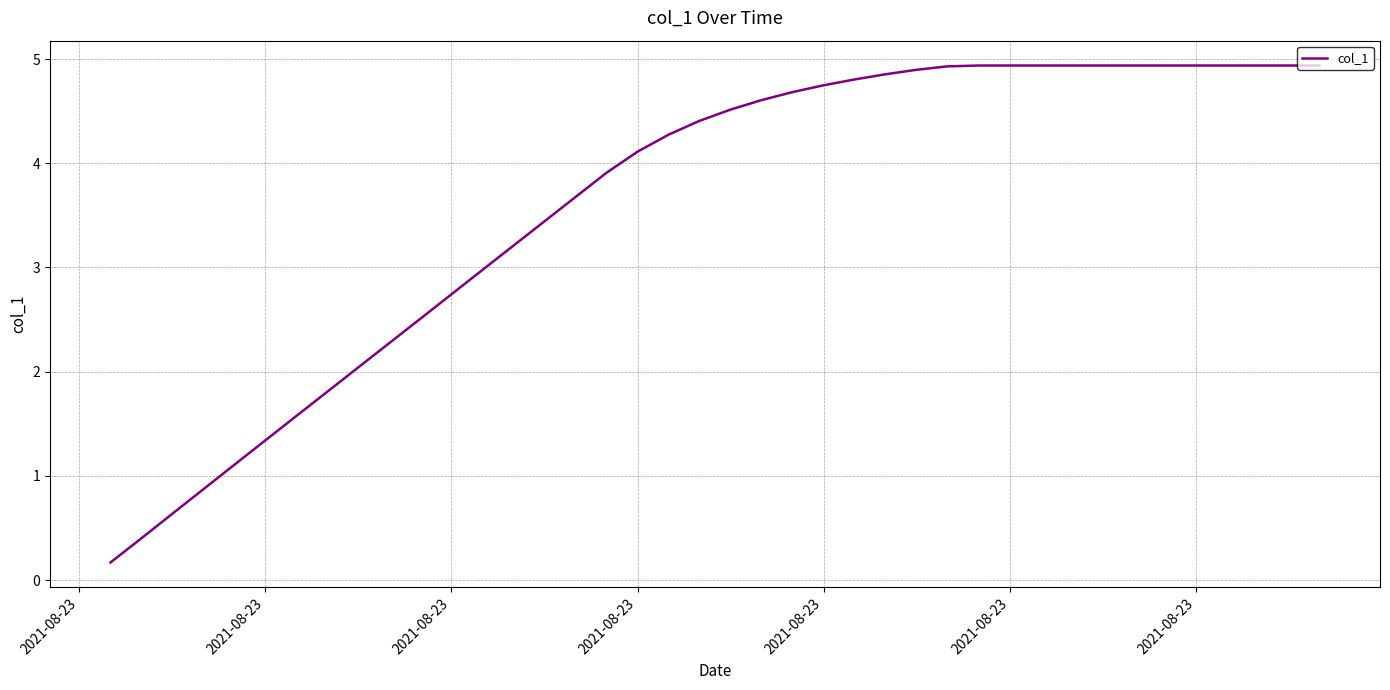

What is the greatest value displayed?

4.9